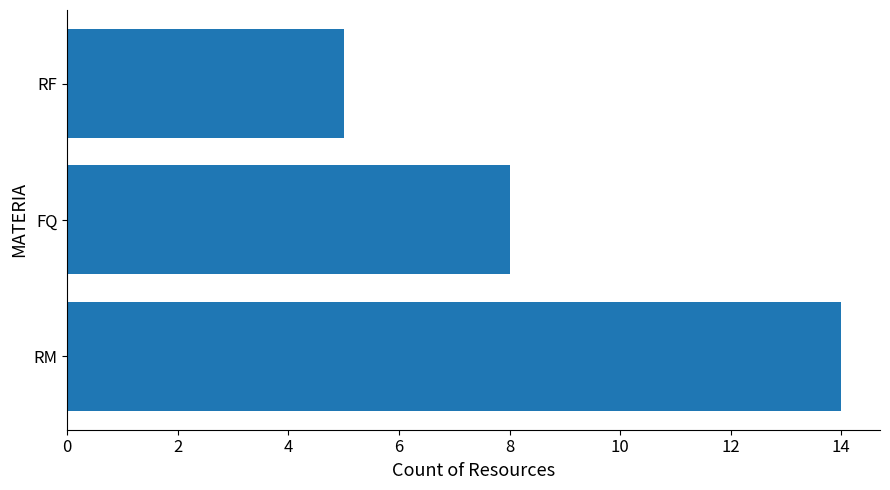

What is the ratio of the value at FQ to the value at RM?

0.6